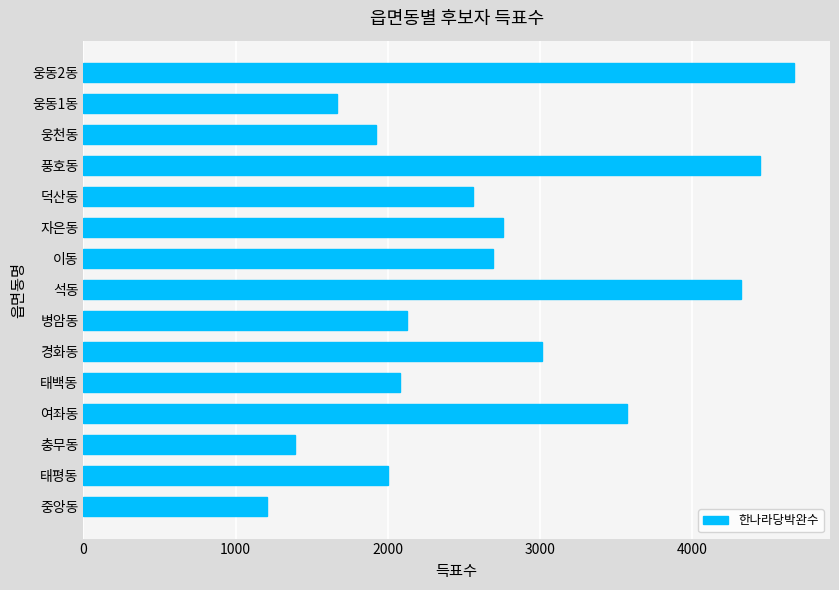

At which category does the chart reach its peak across all series?

웅동2동